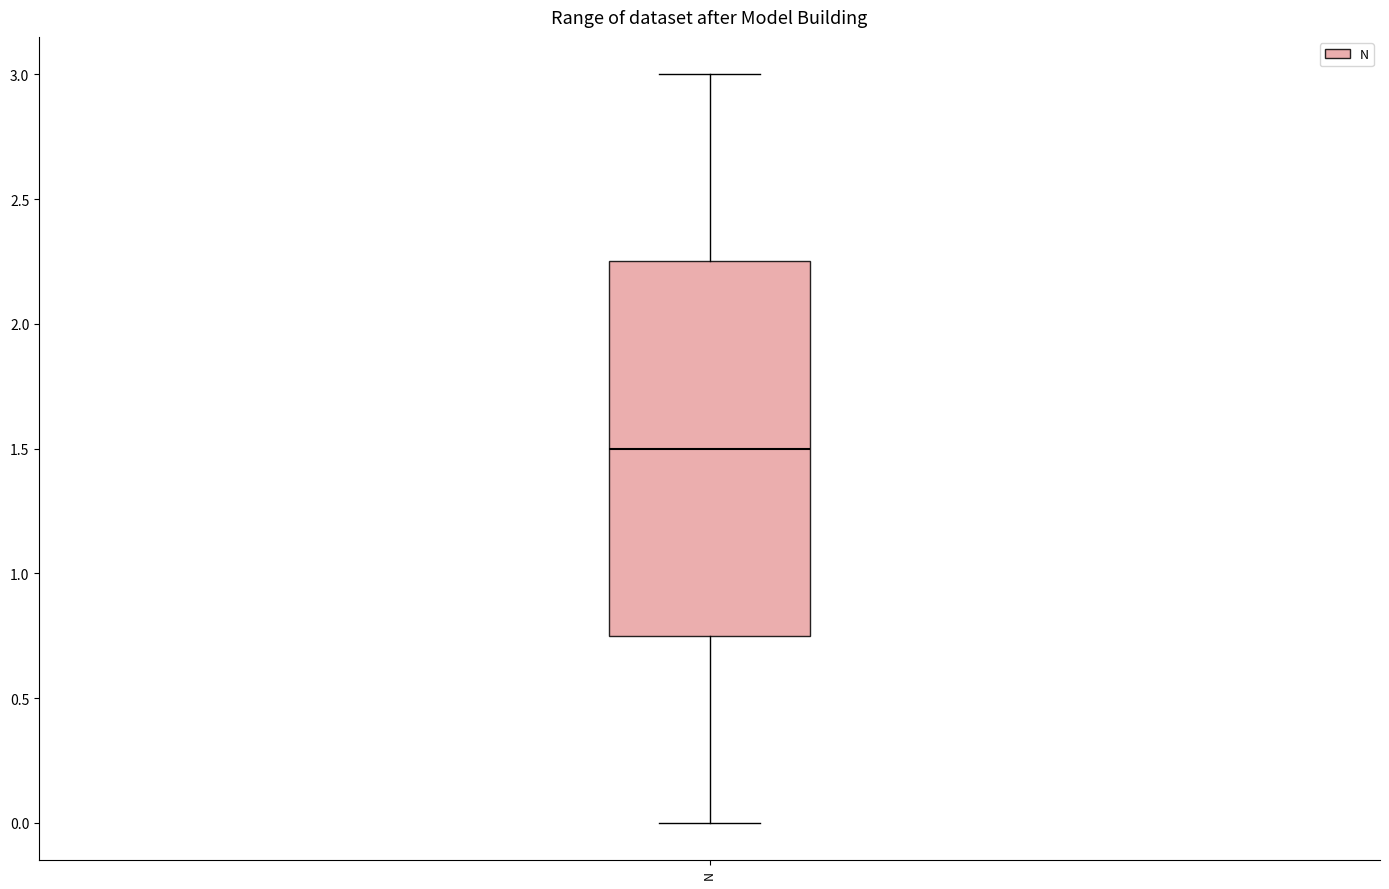

Transcribe this box plot: give where the median line is, the range the box spans, and where the two whiskers end, as read against the y-axis. The values are not printed on the chart, so give them approximately, as read against the axis.

median 1.50, box 0.75 to 2.25, whiskers 0.00 to 3.00